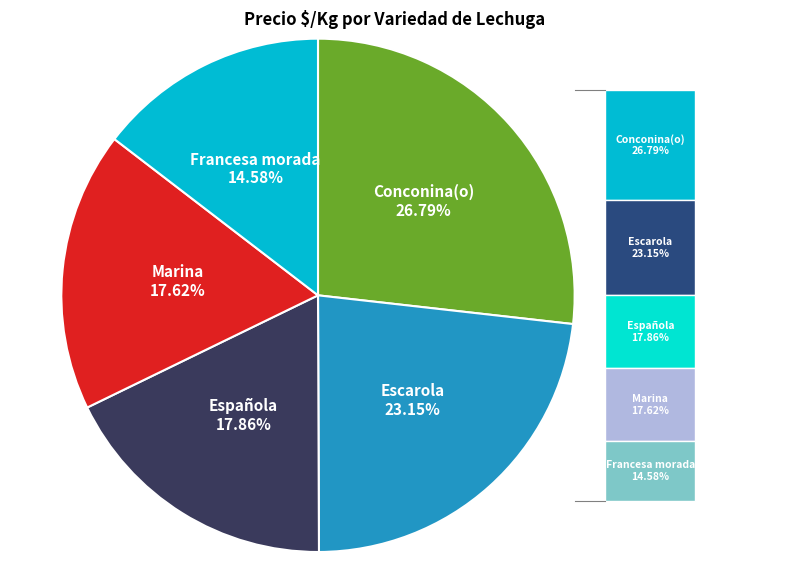

What percentage is the Francesa morada slice, to the nearest percent?

15%